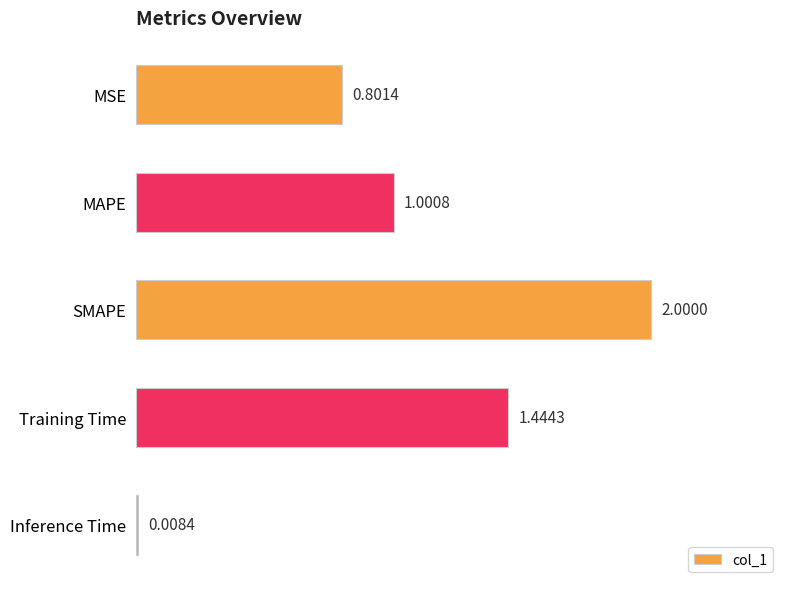

Which category has the highest value across all series?

SMAPE